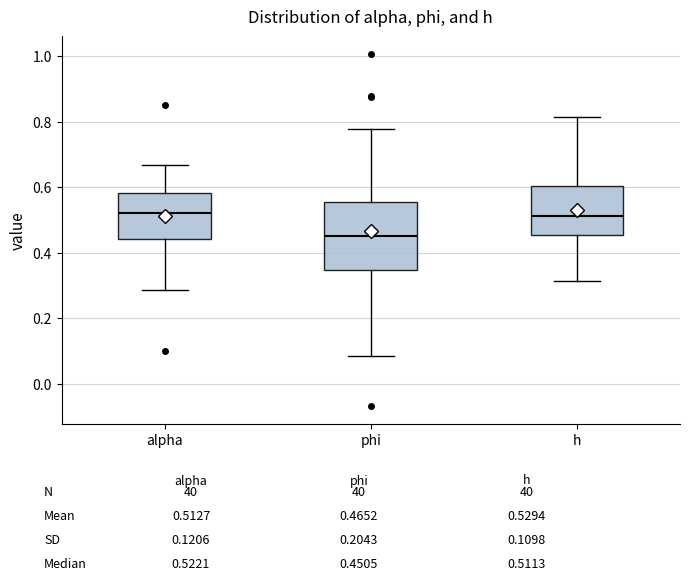

Reading left to right, read every box against the y-axis: the position of its median line, the range the box covers, and the ends of its whiskers. The values are not printed on the chart, so give them approximately, as read against the axis.

alpha: median 0.52, box 0.44 to 0.58, whiskers 0.28 to 0.66
phi: median 0.46, box 0.34 to 0.56, whiskers 0.08 to 0.78
h: median 0.52, box 0.46 to 0.60, whiskers 0.32 to 0.82